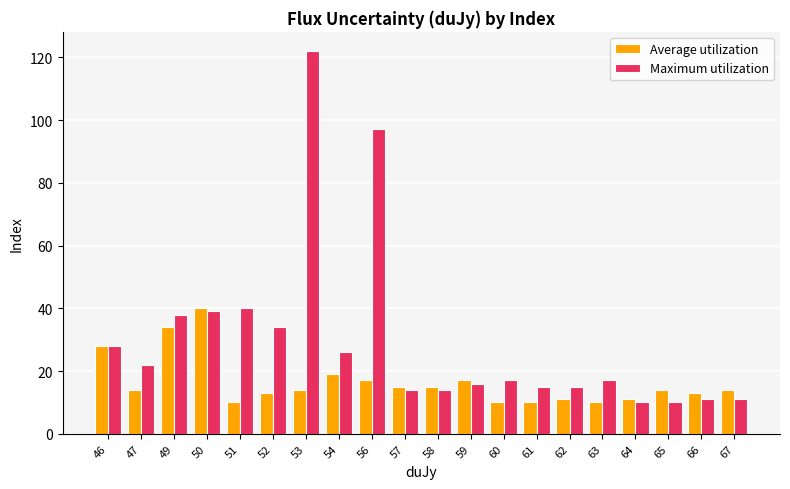

What is the difference between the Maximum utilization values at 51 and 64?

30